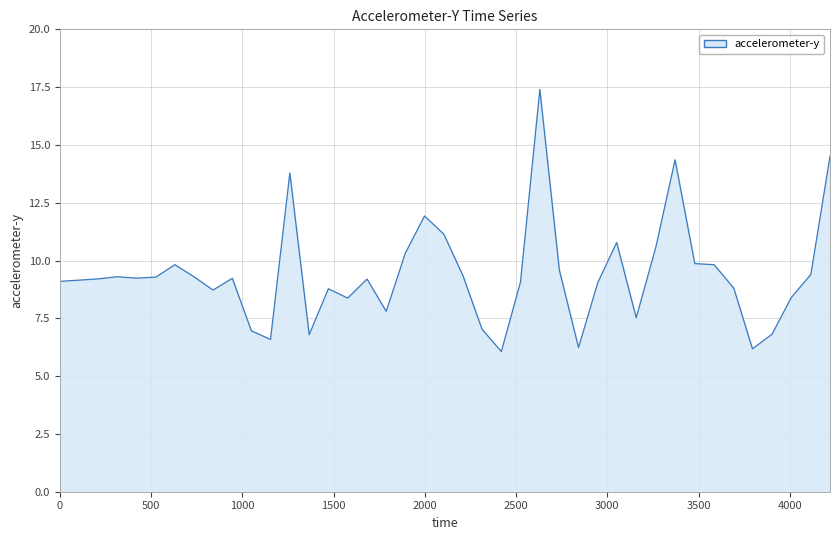

What is the smallest value displayed?

6.1